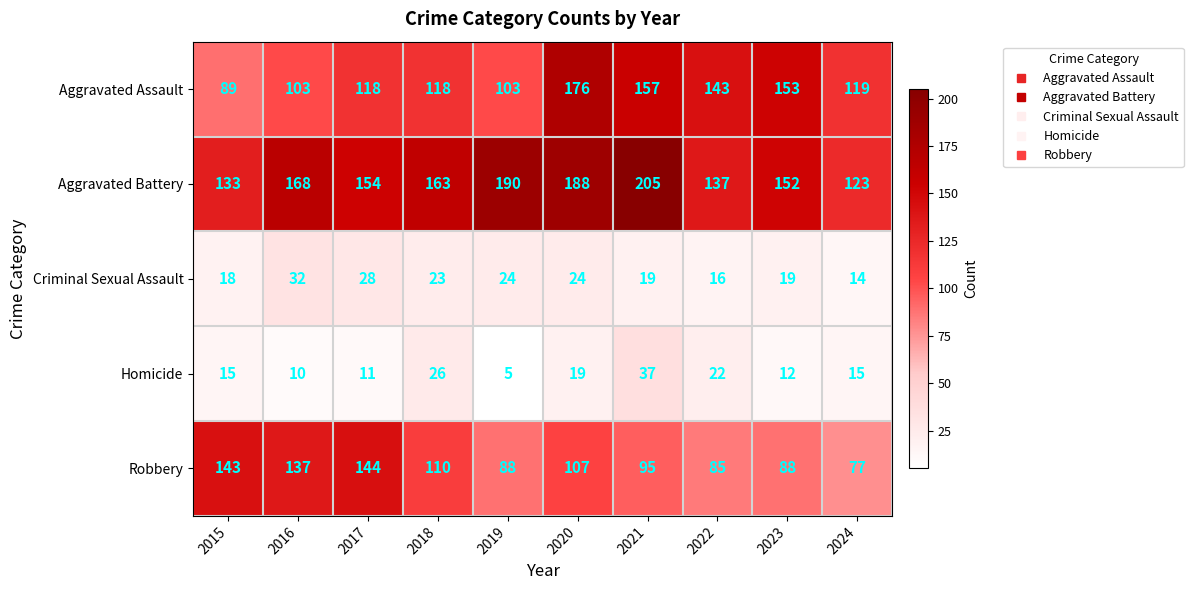

What is the spread (max minus min) of values at 2018?

140